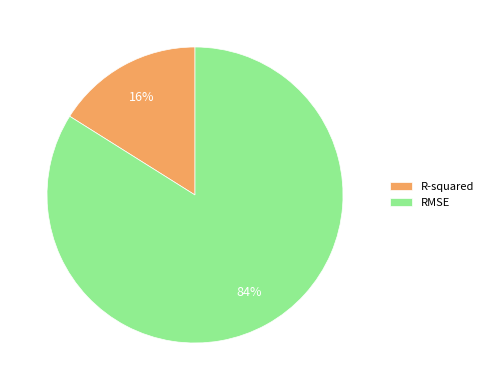

Do R-squared and RMSE together represent more than half of the pie?

Yes